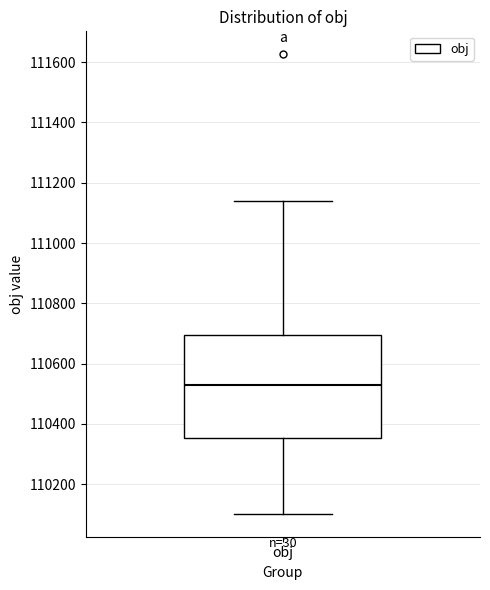

Transcribe this box plot: give where the median line is, the range the box spans, and where the two whiskers end, as read against the y-axis. The values are not printed on the chart, so give them approximately, as read against the axis.

median 110520, box 110360 to 110700, whiskers 110100 to 111140